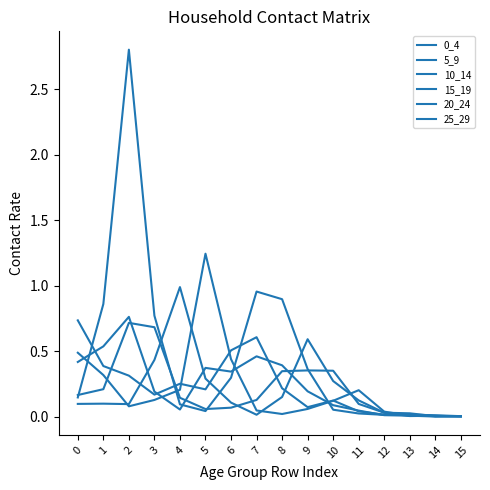

Reading left to right, extract all data points from this chart.

0_4: 0=0.7	1=0.4	2=0.3	3=0.2	4=0.3	5=0.2	6=0.5	7=0.6	8=0.2	9=0.1	10=0.1	11=0.0	12=0.0	13=0.0	14=0.0	15=0.0
5_9: 0=0.4	1=0.5	2=0.8	3=0.2	4=0.1	5=0.4	6=0.3	7=0.5	8=0.4	9=0.2	10=0.1	11=0.0	12=0.0	13=0.0	14=0.0	15=0.0
10_14: 0=0.1	1=0.9	2=2.8	3=0.8	4=0.1	5=0.0	6=0.3	7=1.0	8=0.9	9=0.4	10=0.1	11=0.0	12=0.0	13=0.0	14=0.0	15=0.0
15_19: 0=0.2	1=0.2	2=0.7	3=0.7	4=0.1	5=0.1	6=0.1	7=0.1	8=0.3	9=0.4	10=0.4	11=0.1	12=0.0	13=0.0	14=0.0	15=0.0
20_24: 0=0.1	1=0.1	2=0.1	3=0.4	4=1.0	5=0.3	6=0.1	7=0.0	8=0.2	9=0.6	10=0.3	11=0.1	12=0.0	13=0.0	14=0.0	15=0.0
25_29: 0=0.5	1=0.3	2=0.1	3=0.1	4=0.2	5=1.2	6=0.4	7=0.0	8=0.0	9=0.1	10=0.1	11=0.2	12=0.0	13=0.0	14=0.0	15=0.0